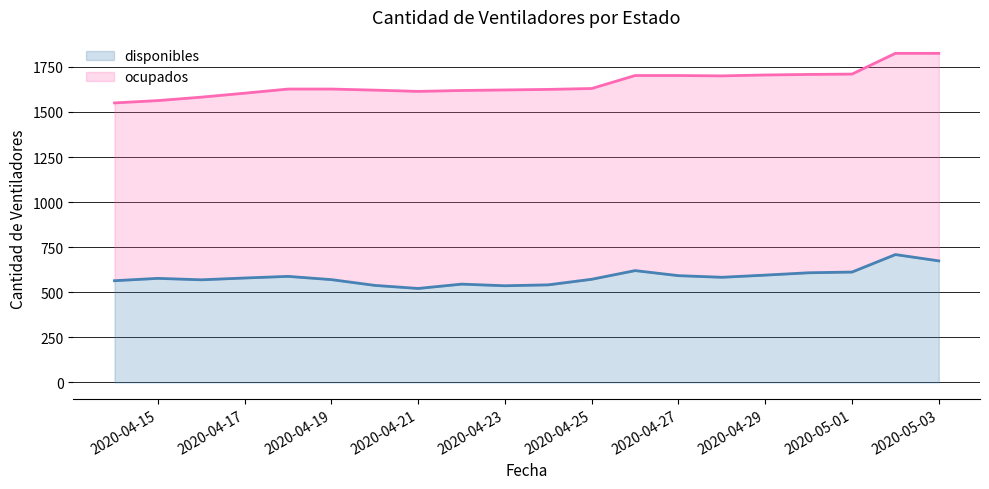

Does the chart display data point markers on the line(s)?

No